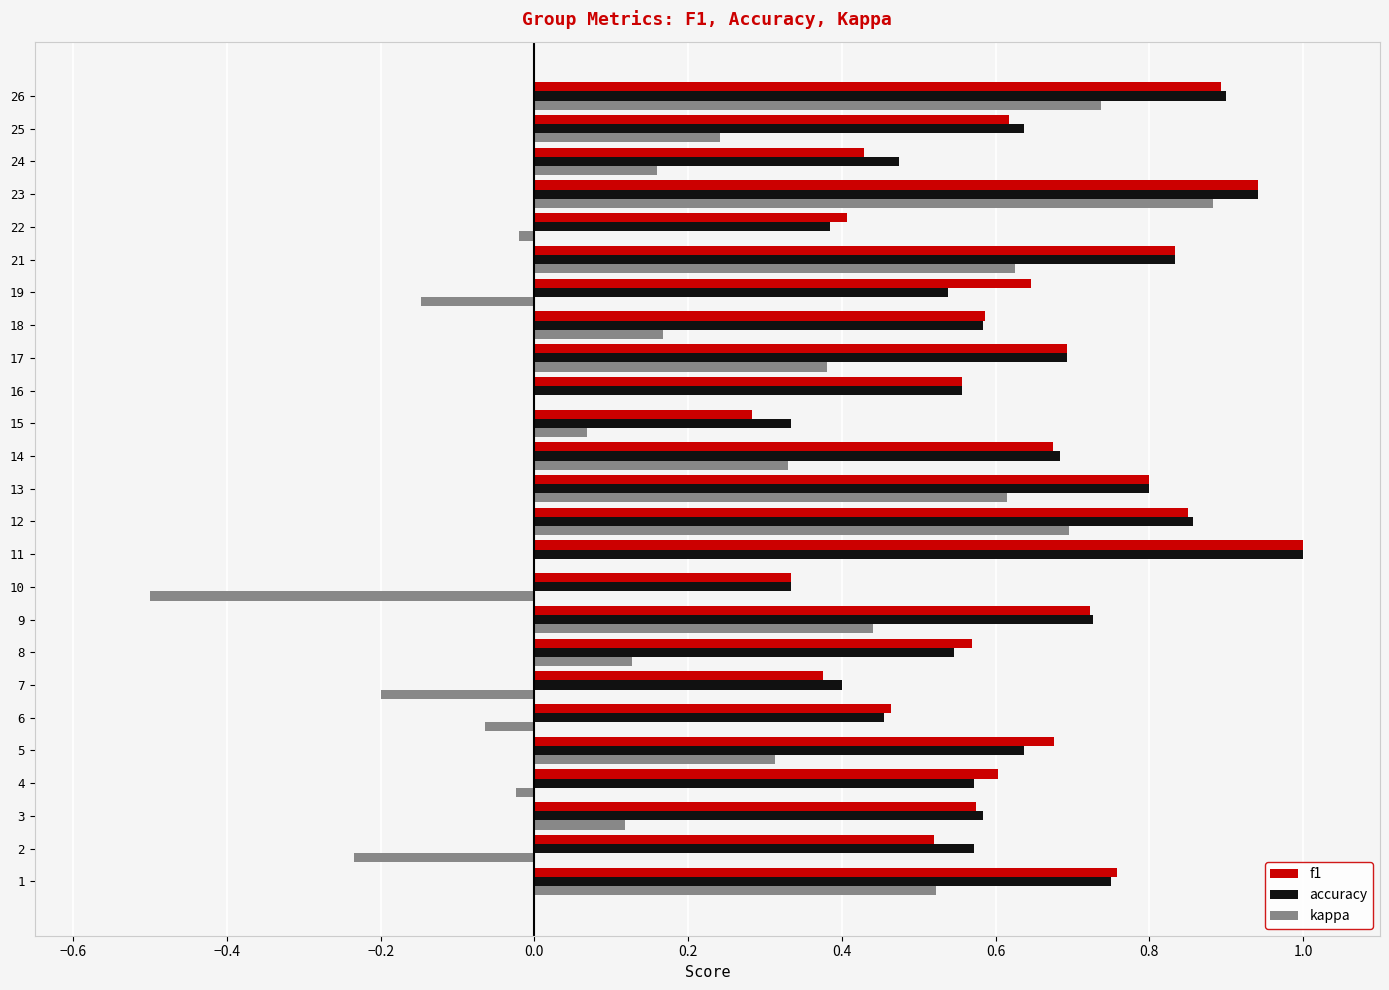

Which series has the largest range (max minus min)?

kappa